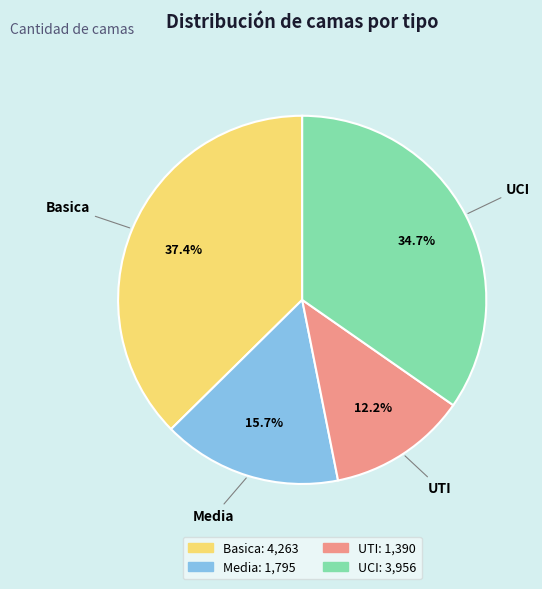

Does UTI account for over 50% of the chart?

No